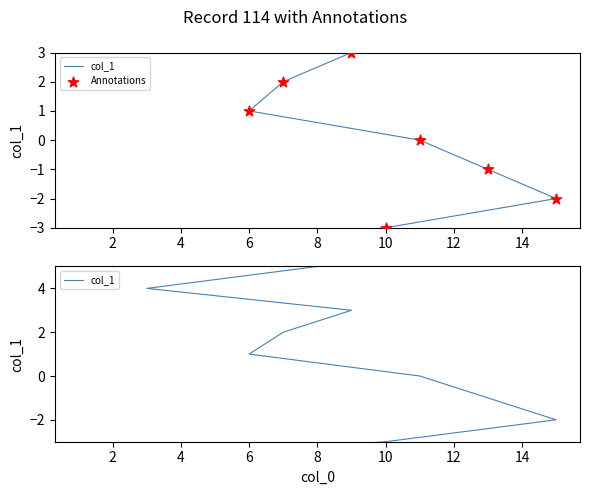

What are all the series names shown in the legend?

col_1, Annotations